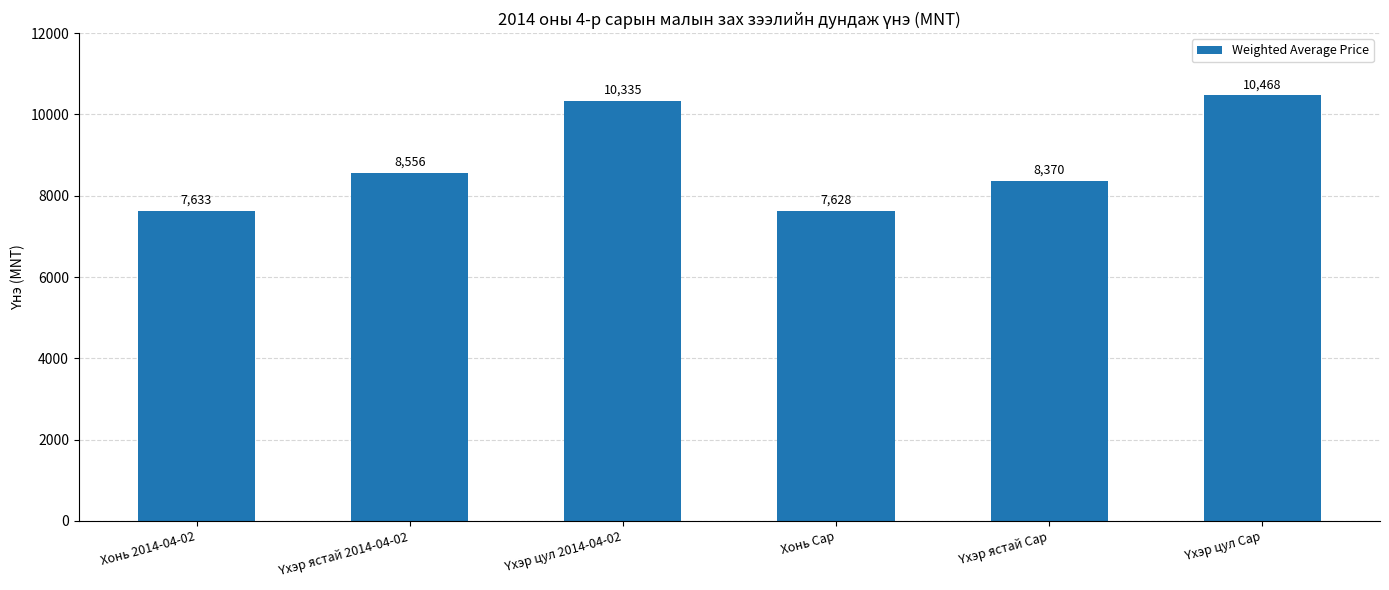

How many categories are shown in the chart?

6